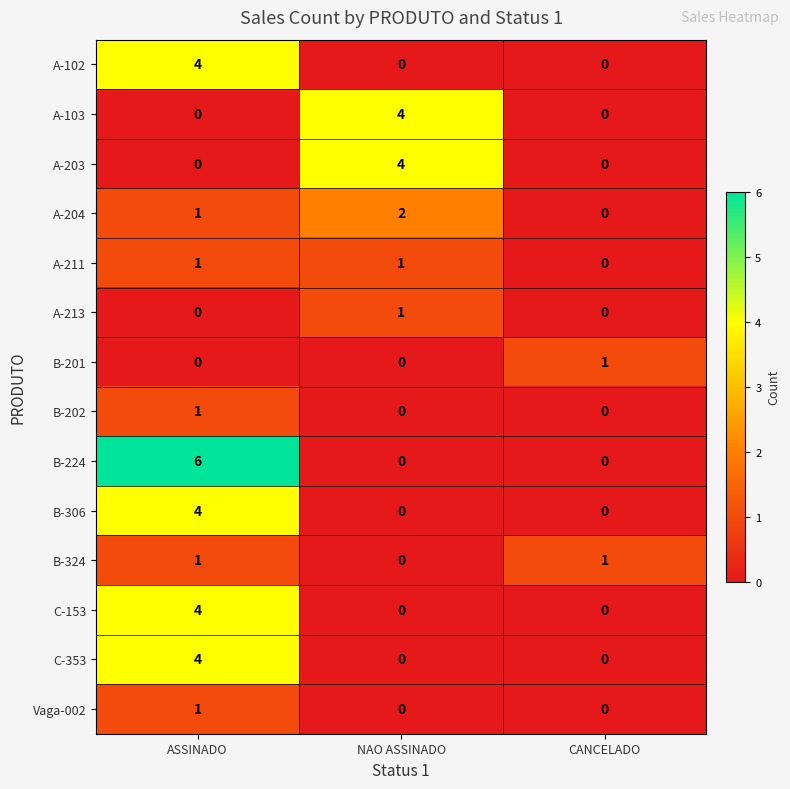

Rank the categories by A-204 value from highest to lowest.

NAO ASSINADO, ASSINADO, CANCELADO